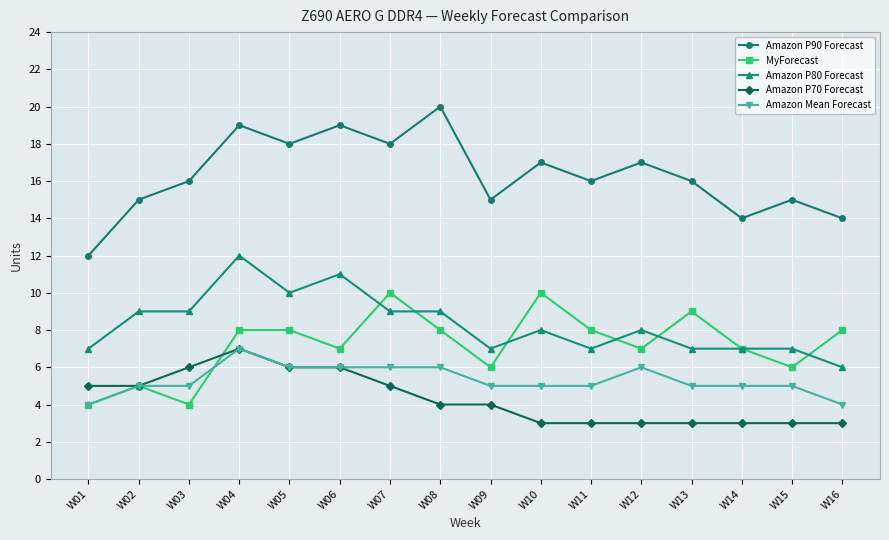

What is the difference between the Amazon Mean Forecast values at W03 and W08?

1